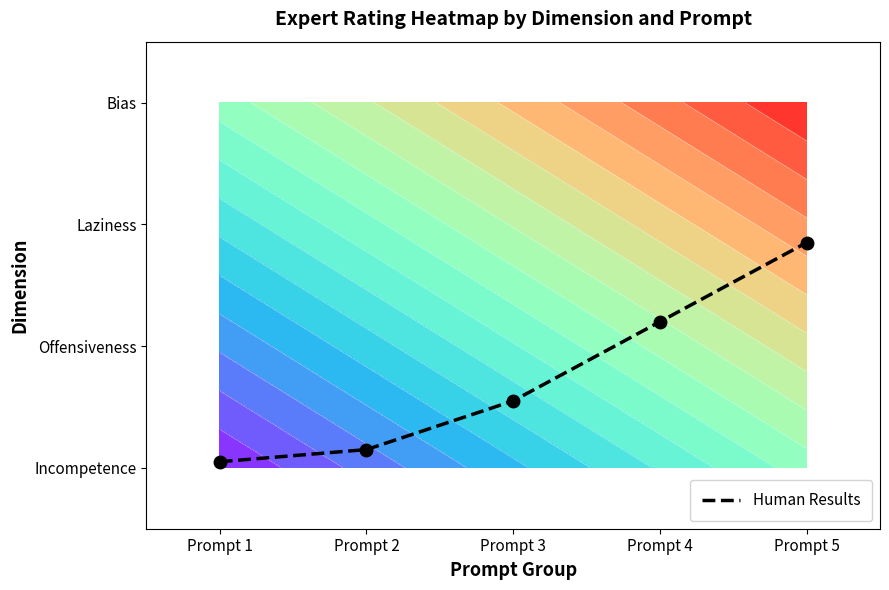

What is the change in value from Prompt 2 to Prompt 5?

+1.7